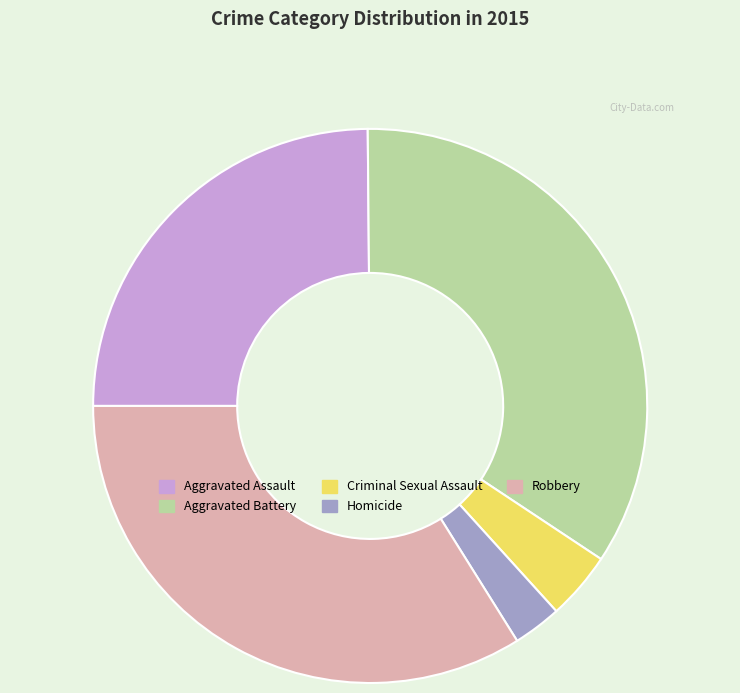

How many segments does this pie chart have?

5